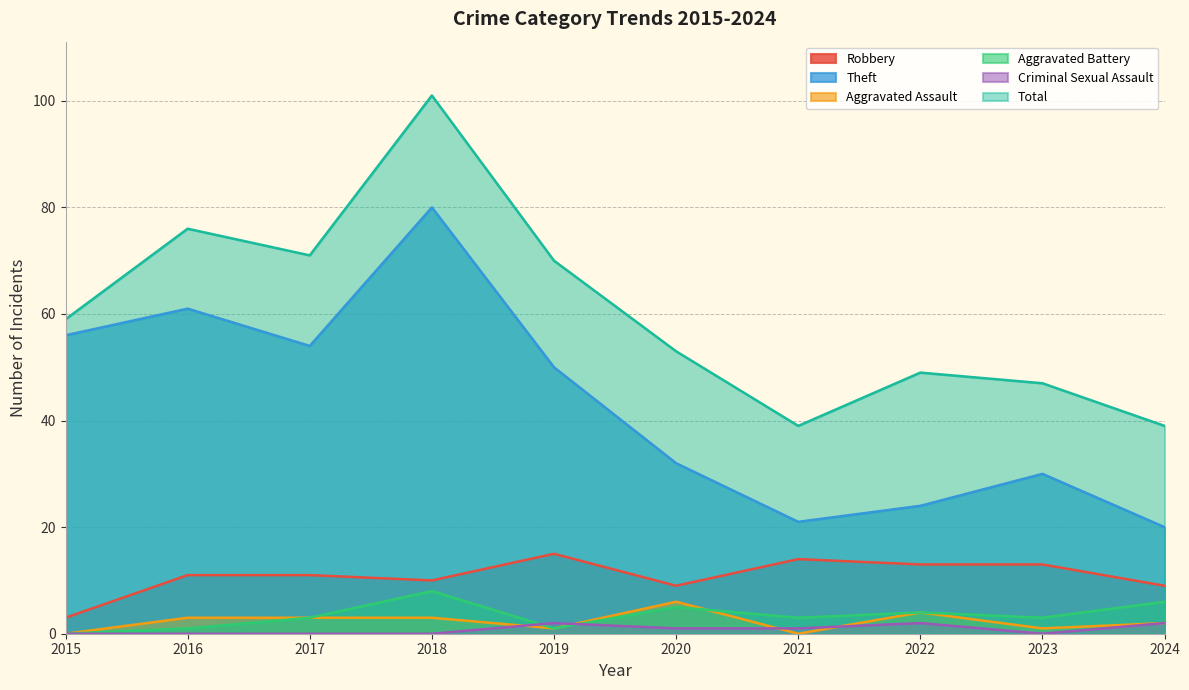

In Total, how many points are lower than both neighbors (excluding endpoints)?

2